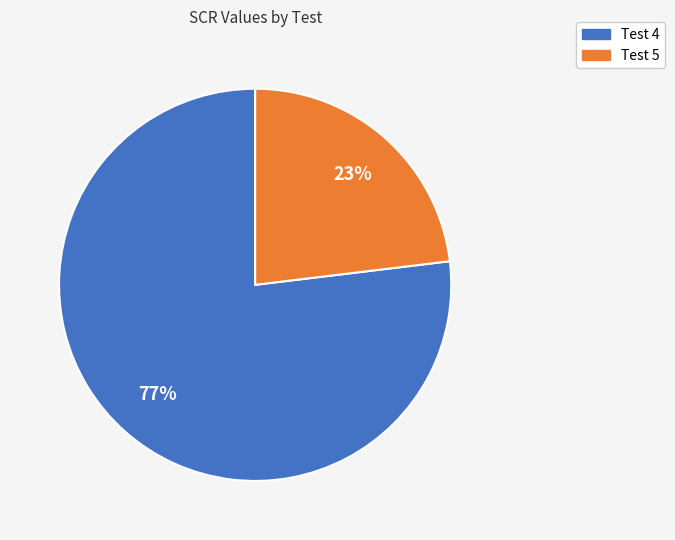

Which category has the smallest portion of the pie?

Test 5